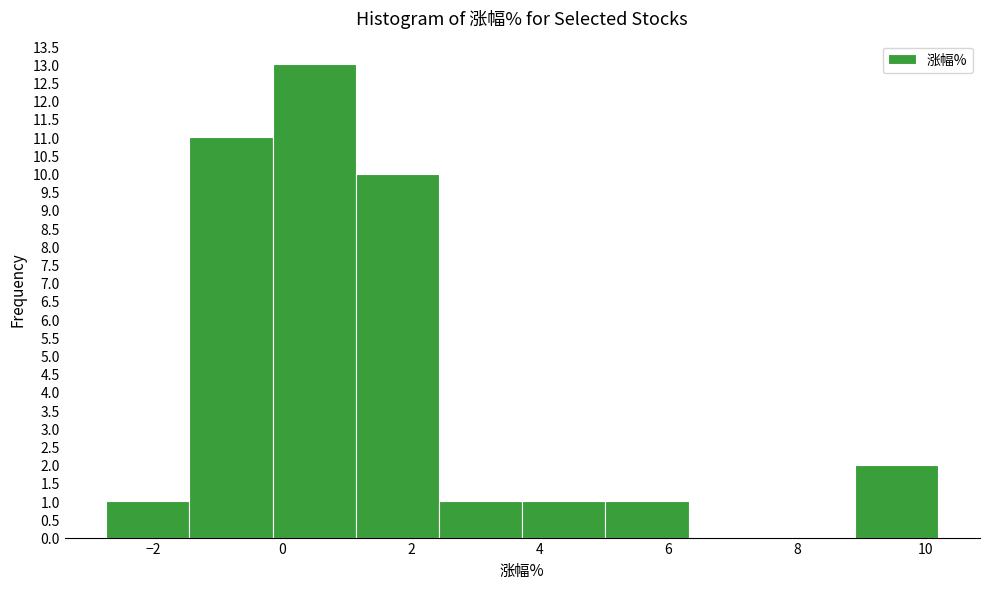

Reading left to right, transcribe this chart: for each bar, give the range it covers on the x-axis and its height. Neither the bar edges nor the heights are printed on the chart, so give them approximately, as read against the axes.

-2.8 to -1.4: 1
-1.4 to -0.2: 11
-0.2 to 1.2: 13
1.2 to 2.4: 10
2.4 to 3.8: 1
3.8 to 5.0: 1
5.0 to 6.4: 1
6.4 to 7.6: 0
7.6 to 9.0: 0
9.0 to 10.2: 2